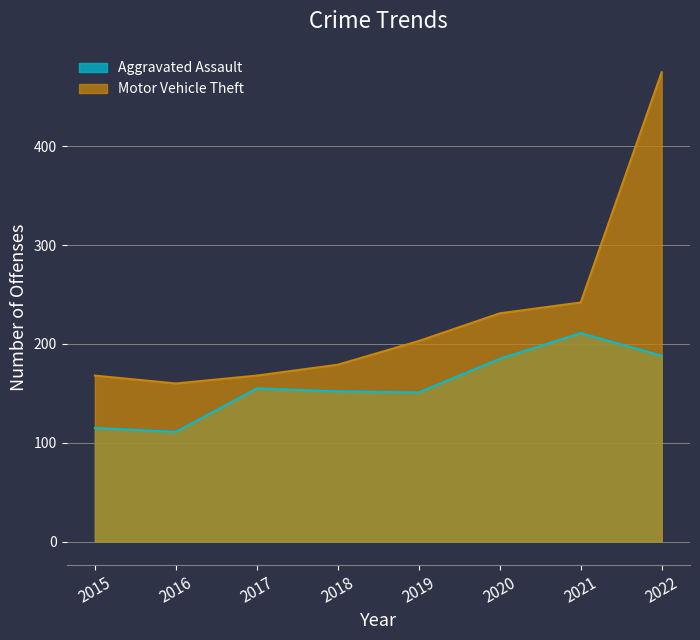

Reading right to left, what are all the values shown in this chart?

Aggravated Assault: 188	211	185	151	152	155	111	115
Motor Vehicle Theft: 475	242	231	203	179	168	160	168